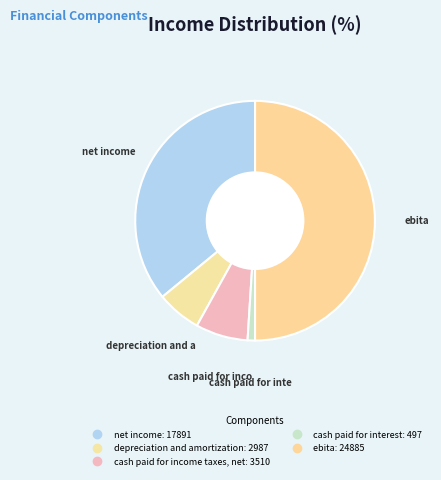

To the nearest percent, what is the average slice percentage?

20%